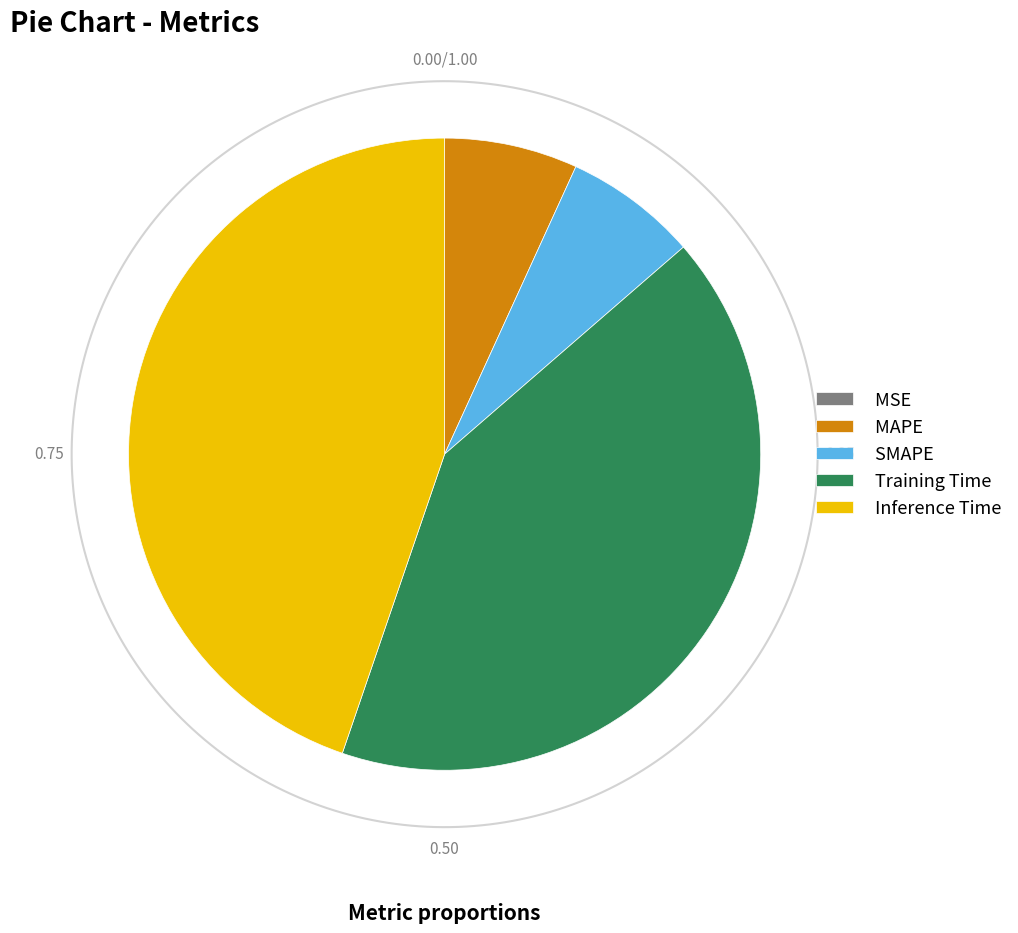

Which has a higher value, MSE or Inference Time?

Inference Time